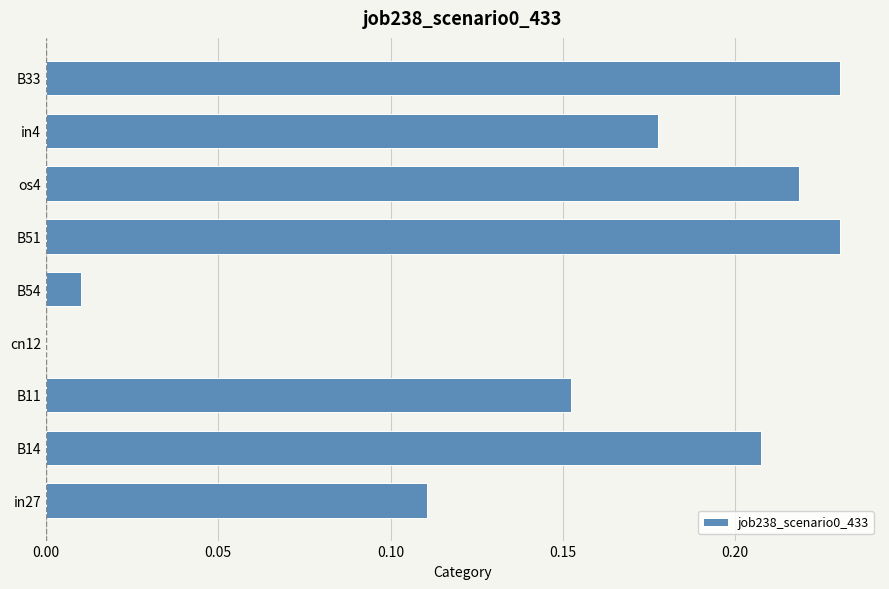

The value at cn12 is 0.0. True or false?

True